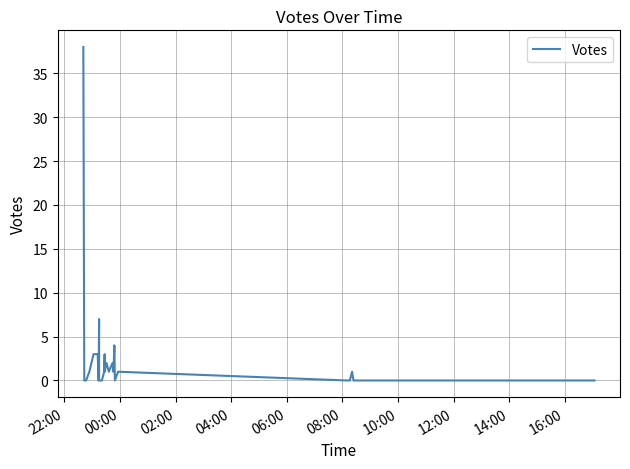

At which category does the chart reach its peak across all series?

22:00